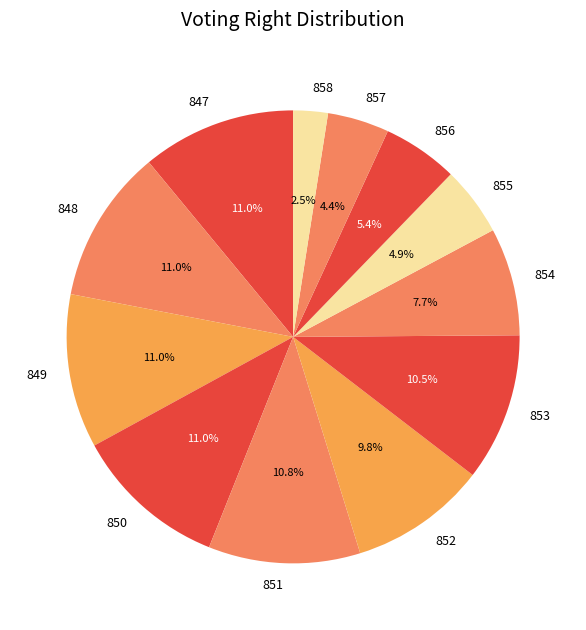

Which category has the smallest portion of the pie?

858